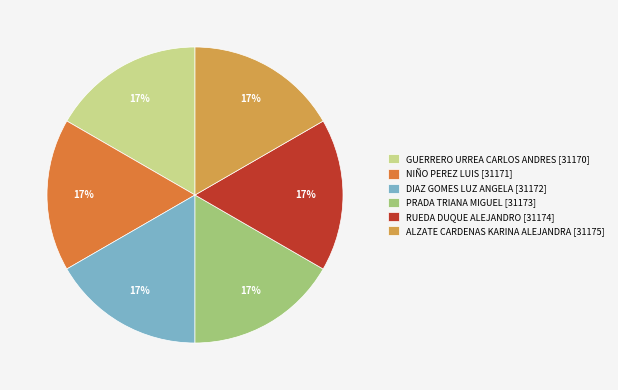

Combined, do PRADA TRIANA MIGUEL and GUERRERO URREA CARLOS ANDRES account for over 50%?

No